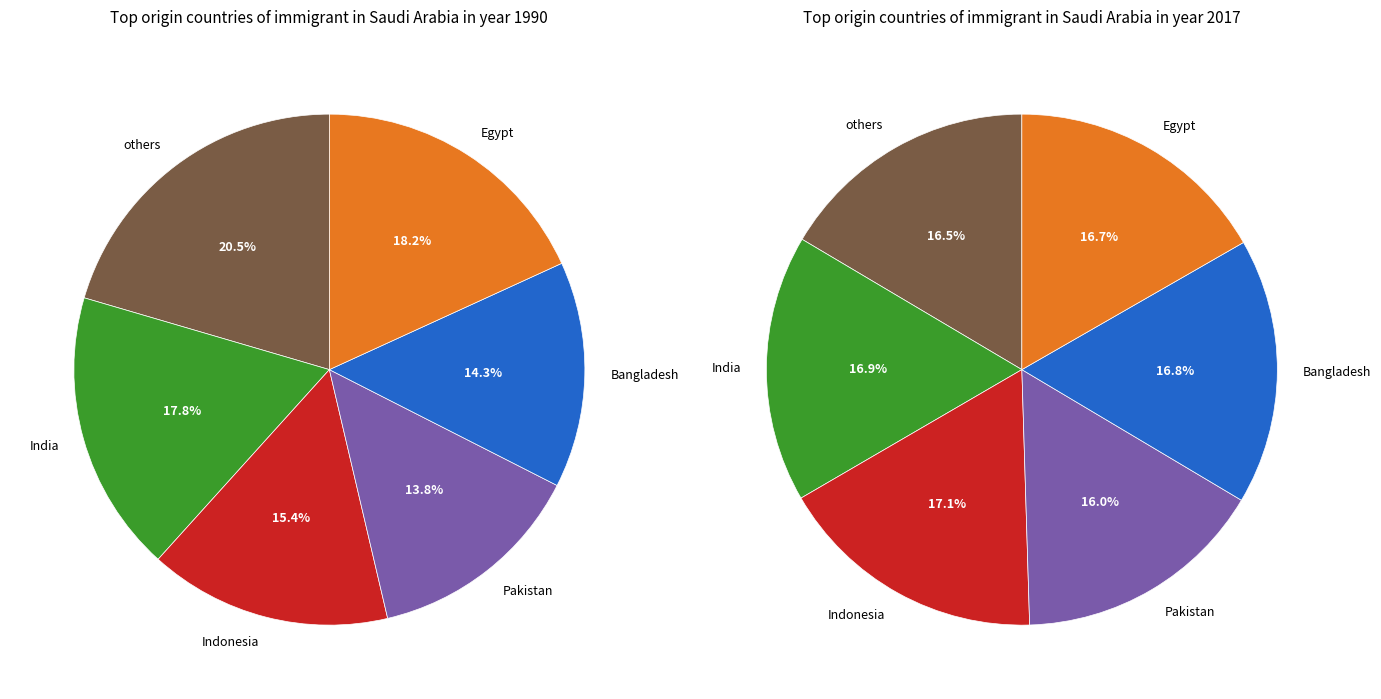

To the nearest percent, what is the combined percentage of 2 and 3?

33%